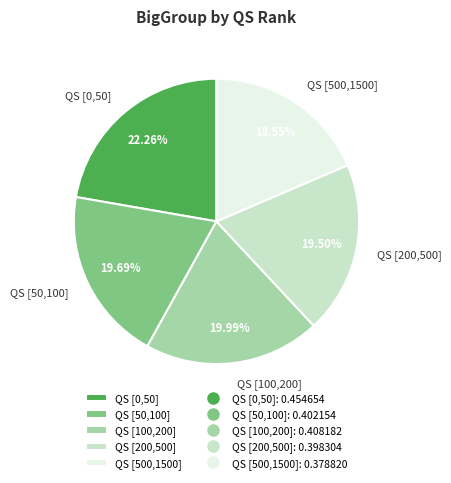

Combined, what portion of the pie is QS [100,200] and QS [50,100]?

39.7%